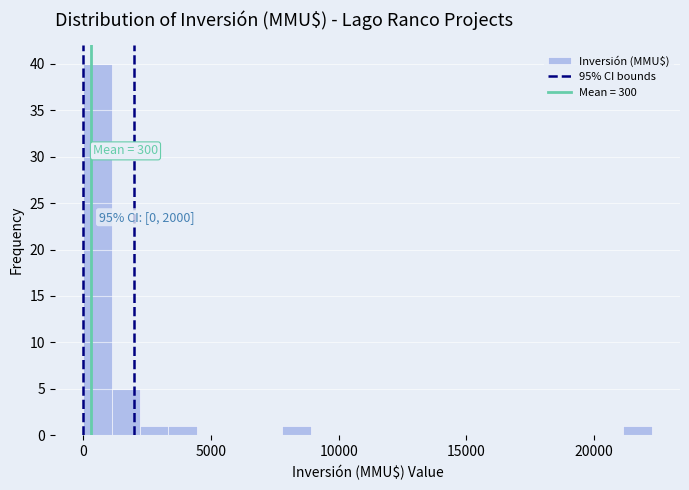

Around what value on the x-axis is the tallest bar? Give the approximate position of its centre, as read against the axis.

500